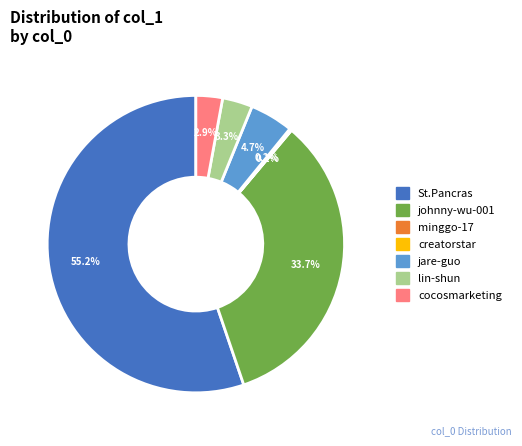

Does any single category account for the majority?

Yes